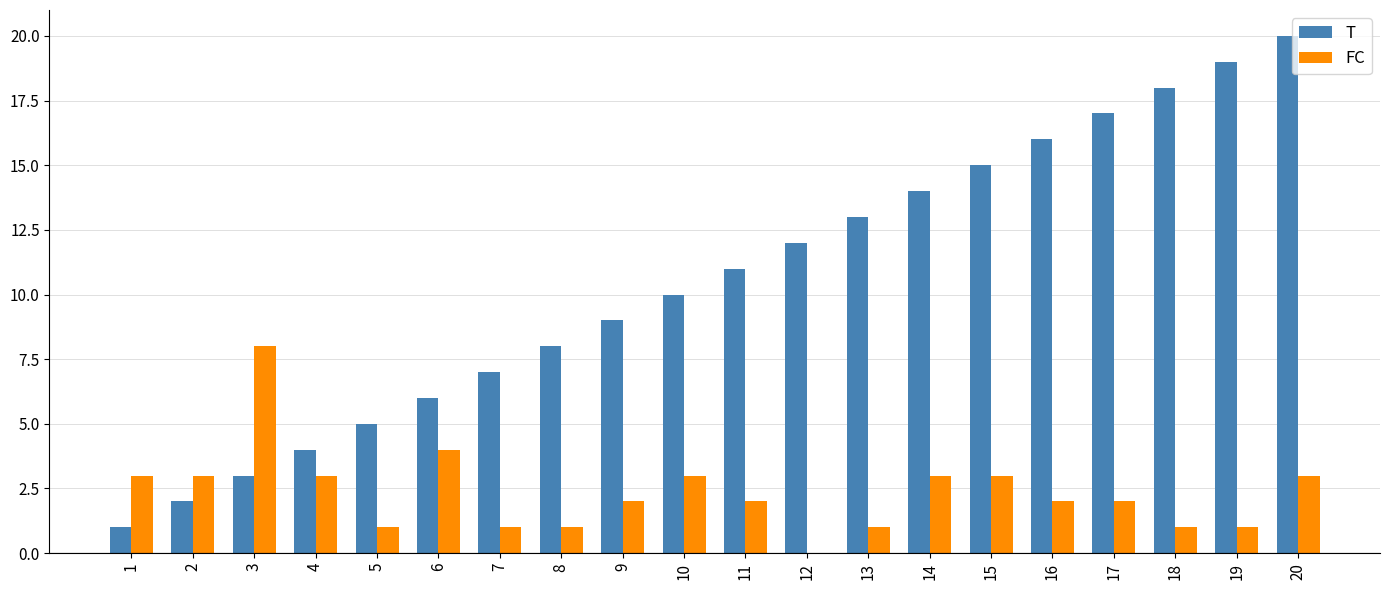

What are all the series names shown in the legend?

T, FC